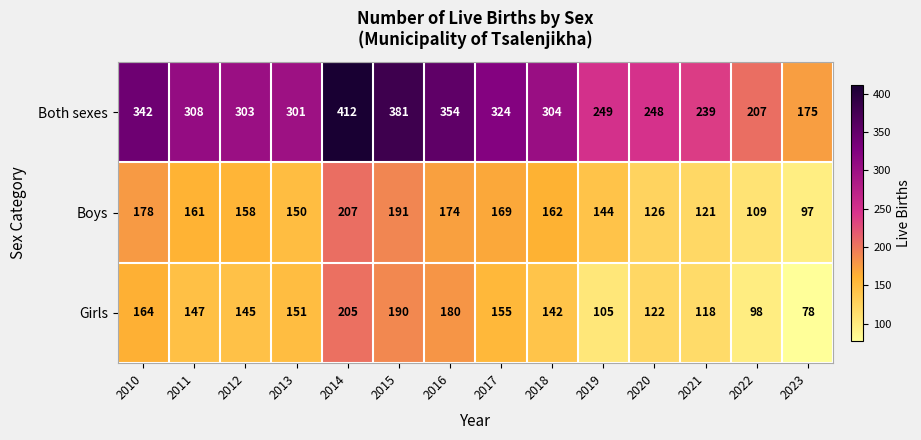

What is the total value across all series at 2011?

616